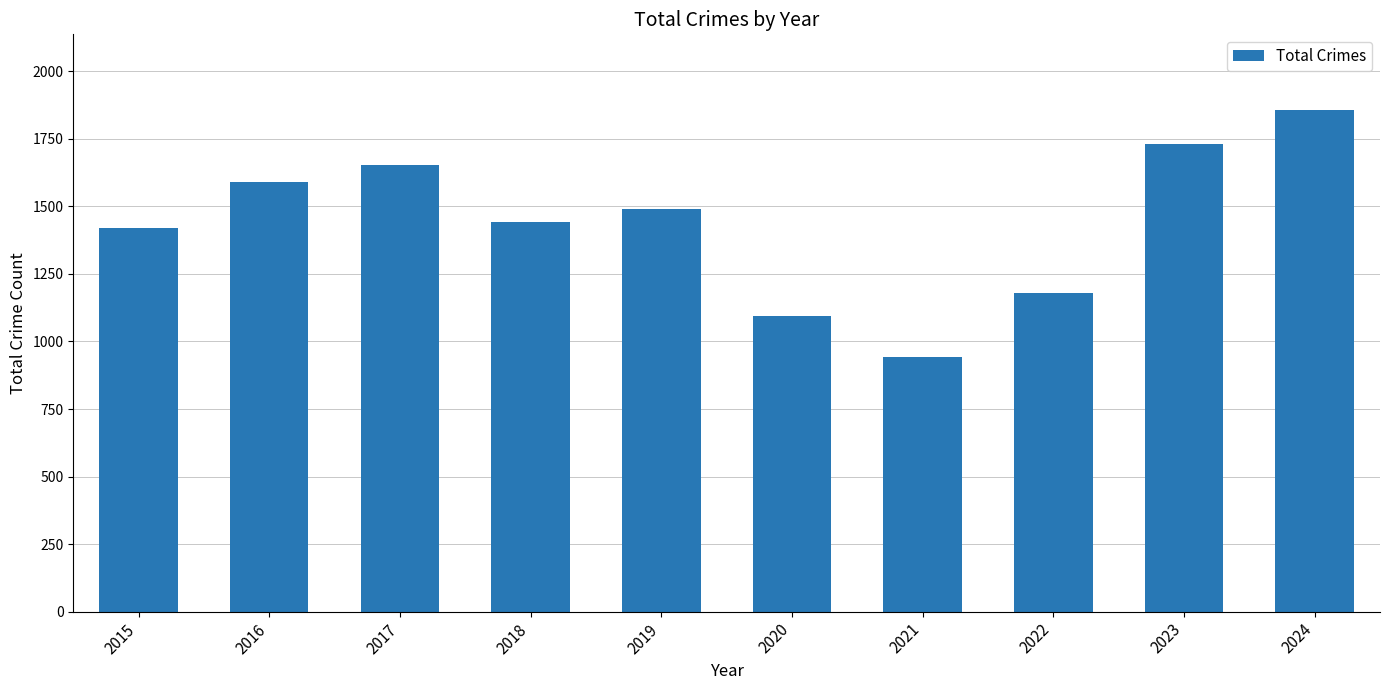

List the labels in order of value, largest first.

2024, 2023, 2017, 2016, 2019, 2018, 2015, 2022, 2020, 2021